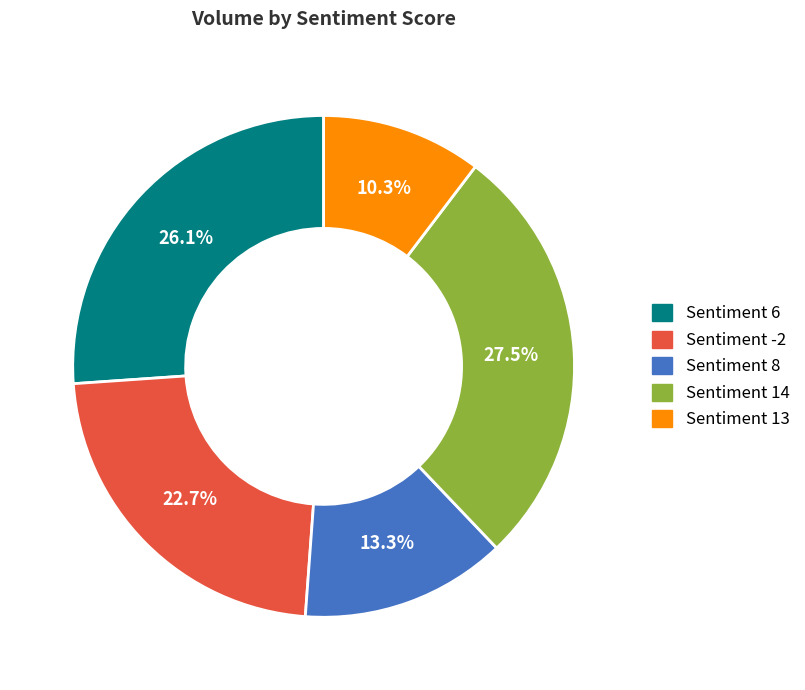

Approximately how many times larger is the value at Sentiment 6 compared to Sentiment 14?

0.9